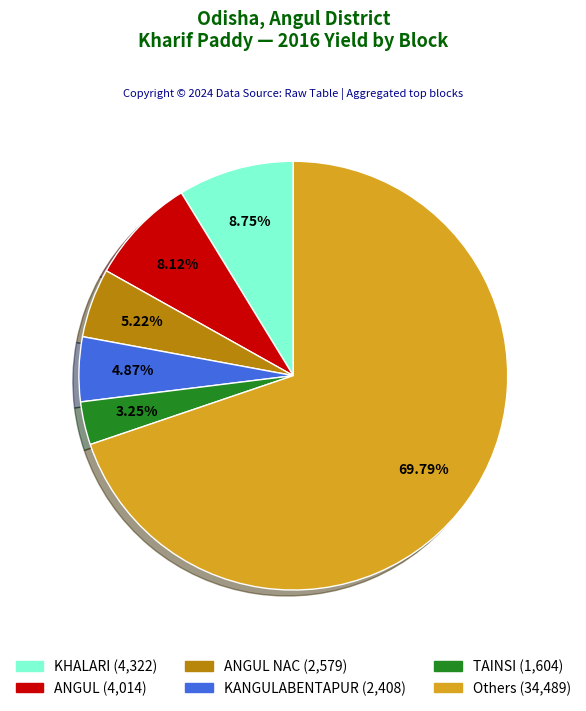

Does any single category account for the majority?

Yes